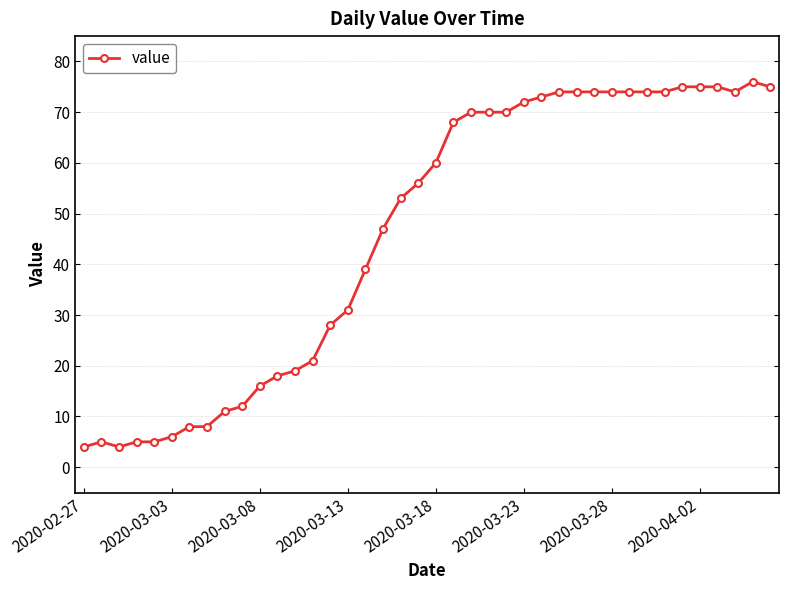

What is the value of the 17th point from the left?

39